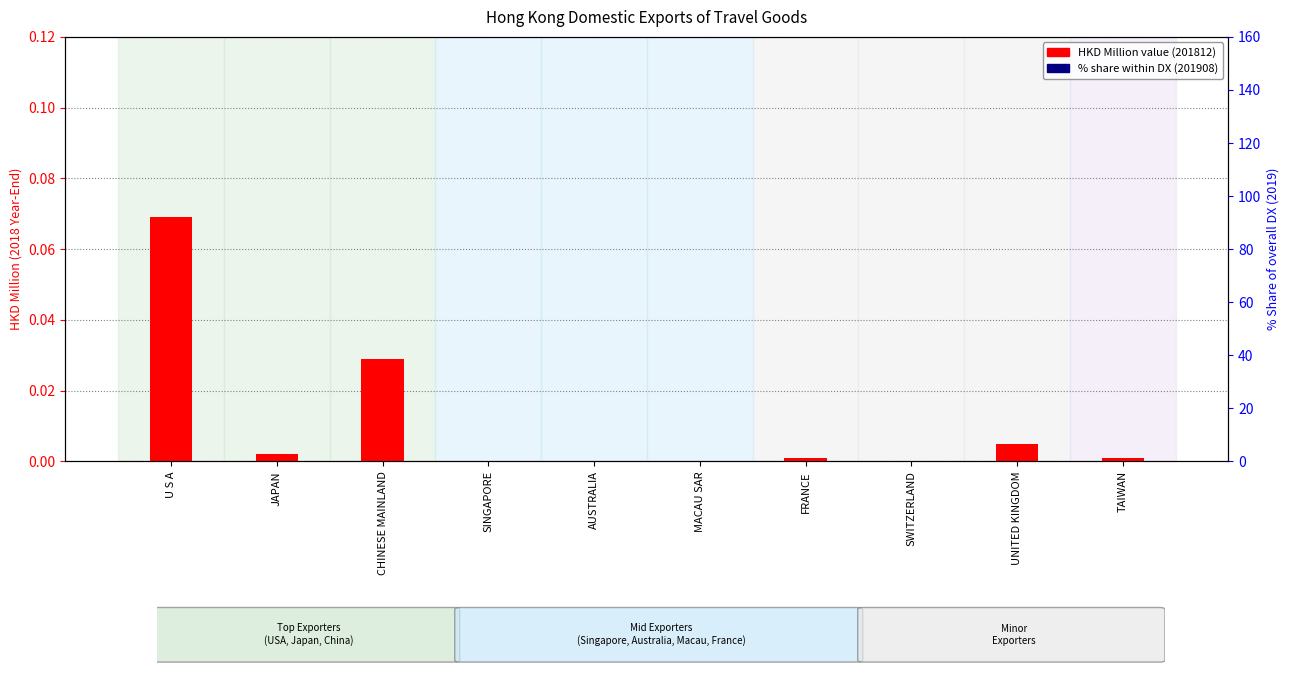

At which category is the sum across all series the highest?

U S A